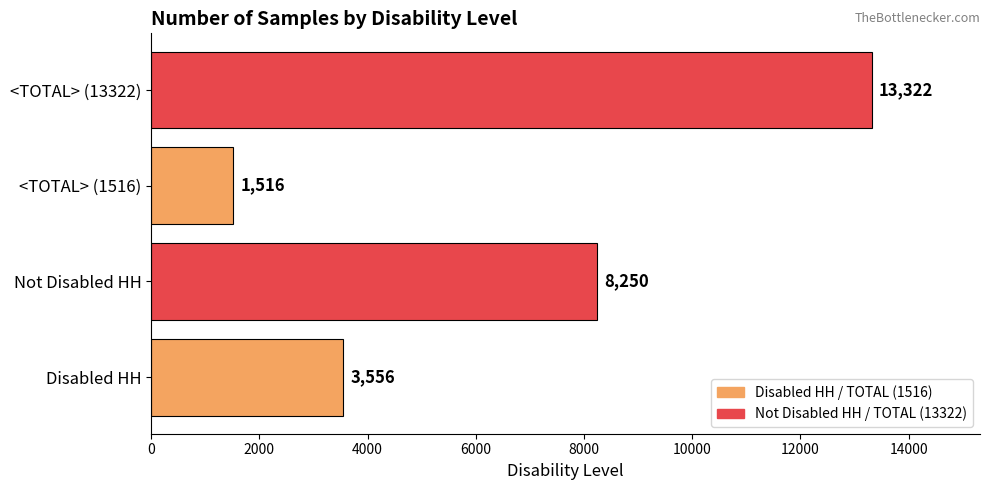

Which label corresponds to the smallest value in the chart?

<TOTAL> (1516)